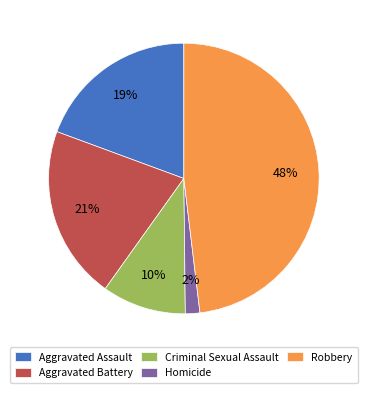

To the nearest percent, what is the average slice percentage?

20%